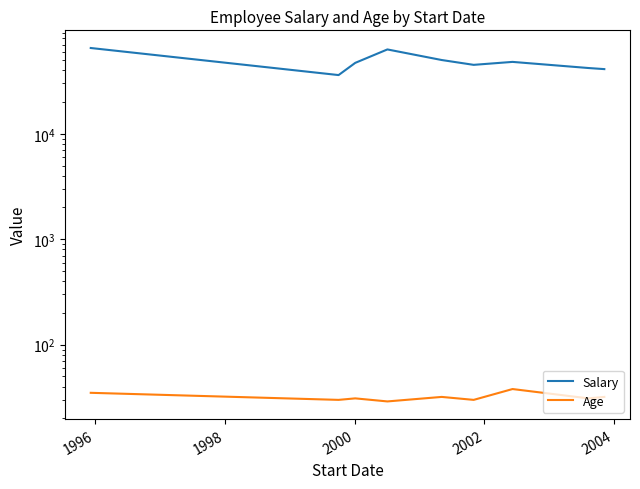

What is the highest value of the Salary series?

65000